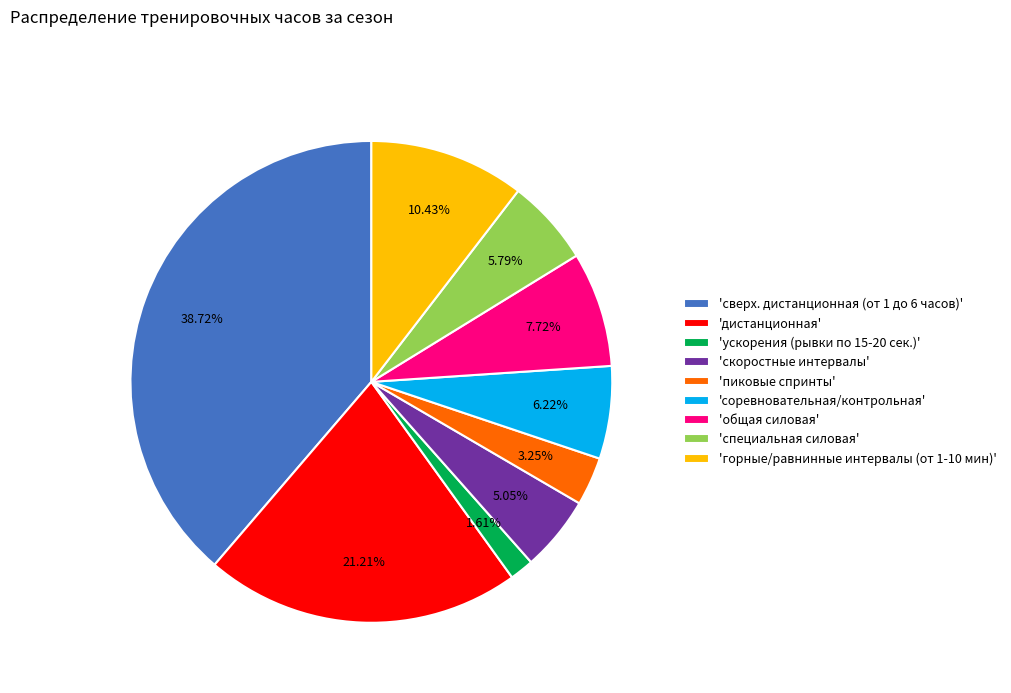

Combined, do 'горные/равнинные интервалы (от 1-10 мин)' and 'дистанционная' account for over 50%?

No